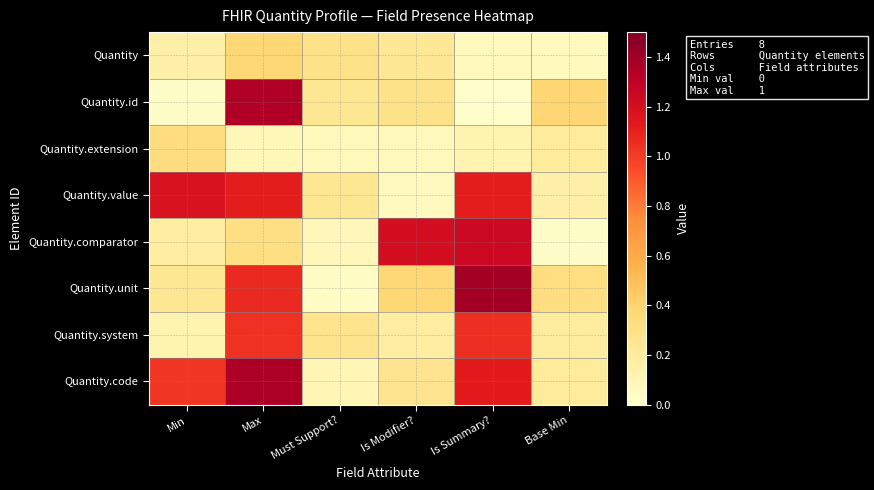

At which category is the sum across all series the highest?

Max